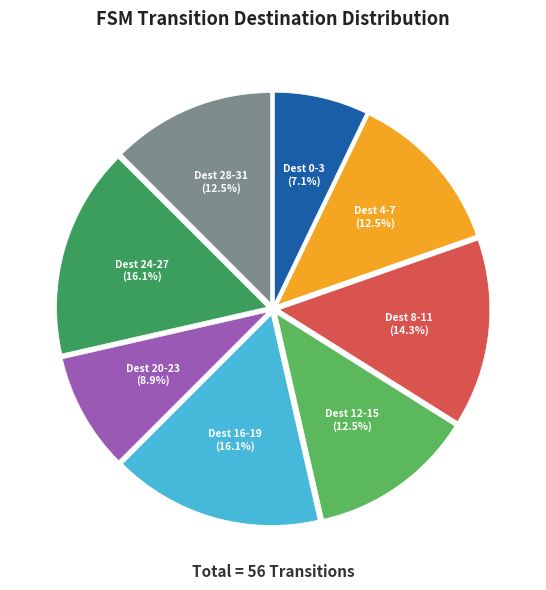

Is there any slice that represents more than half of the pie?

No